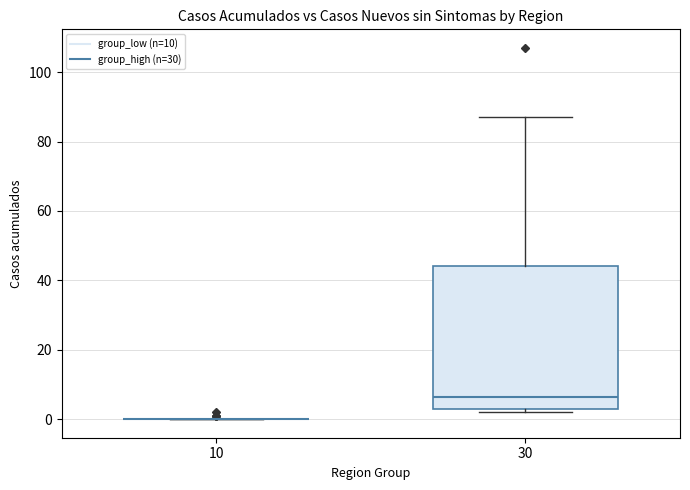

Reading left to right, transcribe this box plot: for each box, give where its median line is, the range the box spans, and where its two whiskers end, as read against the y-axis. The values are not printed on the chart, so give them approximately, as read against the axis.

10: box collapsed to a line at 0, whiskers 0 to 0
30: median 6, box 4 to 44, whiskers 2 to 88